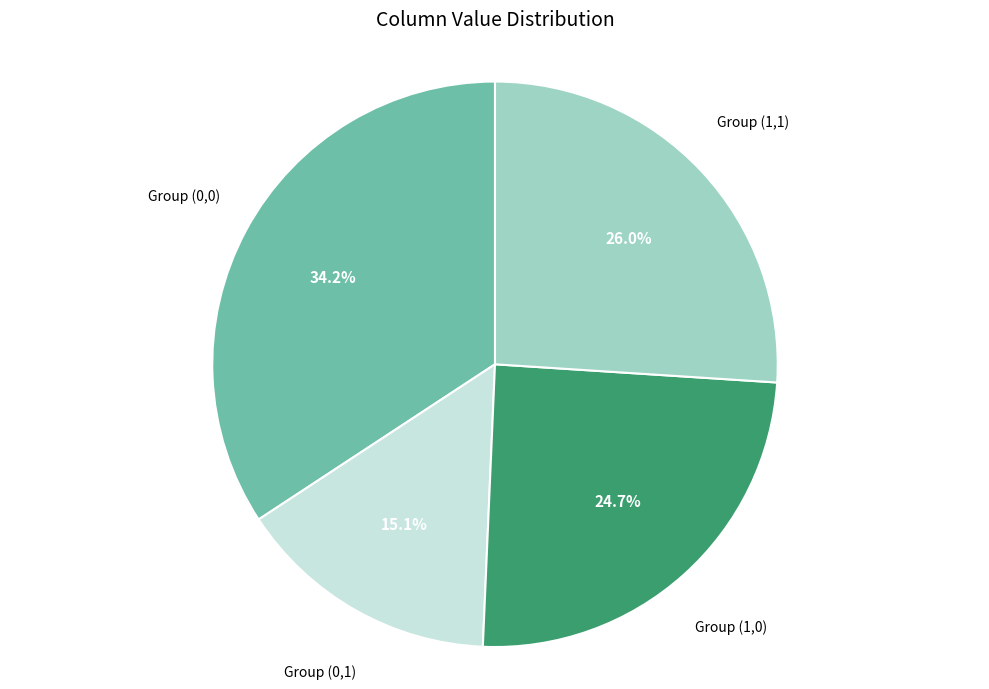

Is there a majority slice in this chart?

No